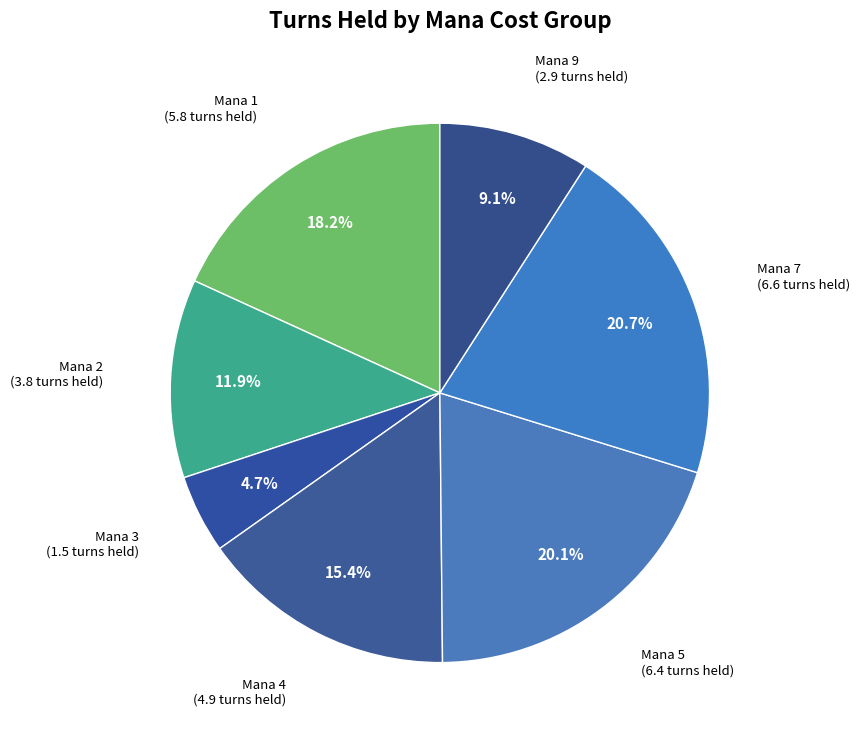

What is the largest slice in the pie chart?

Mana 7